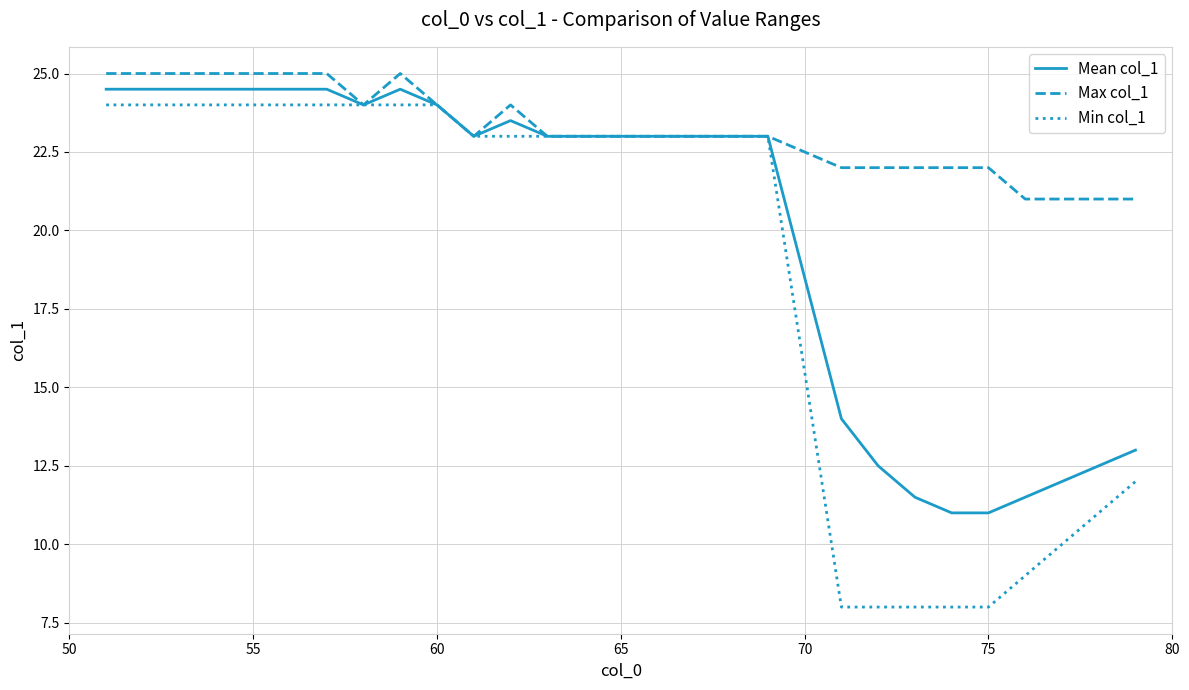

What is the highest value of the Min col_1 series?

24.0